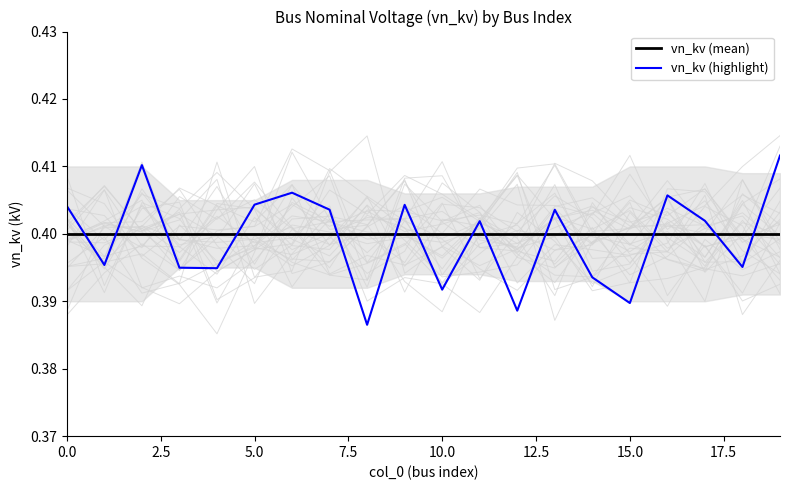

True or false: vn_kv (highlight) and vn_kv (mean) intersect in this chart.

True